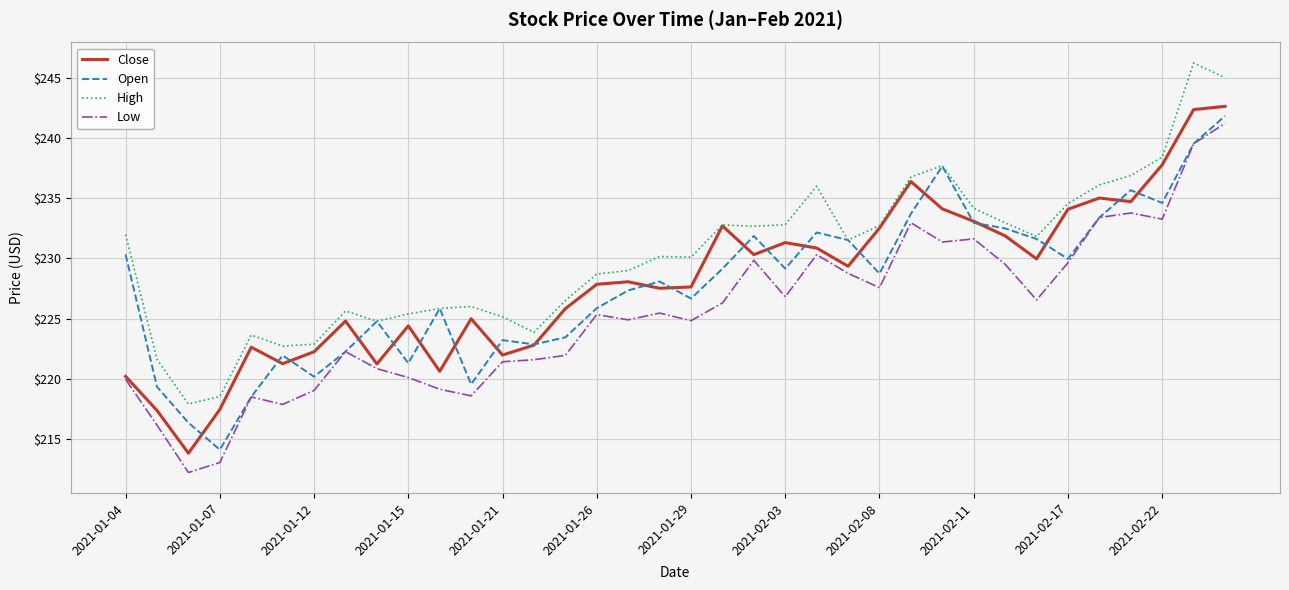

True or false: High and Low cross at least once.

False